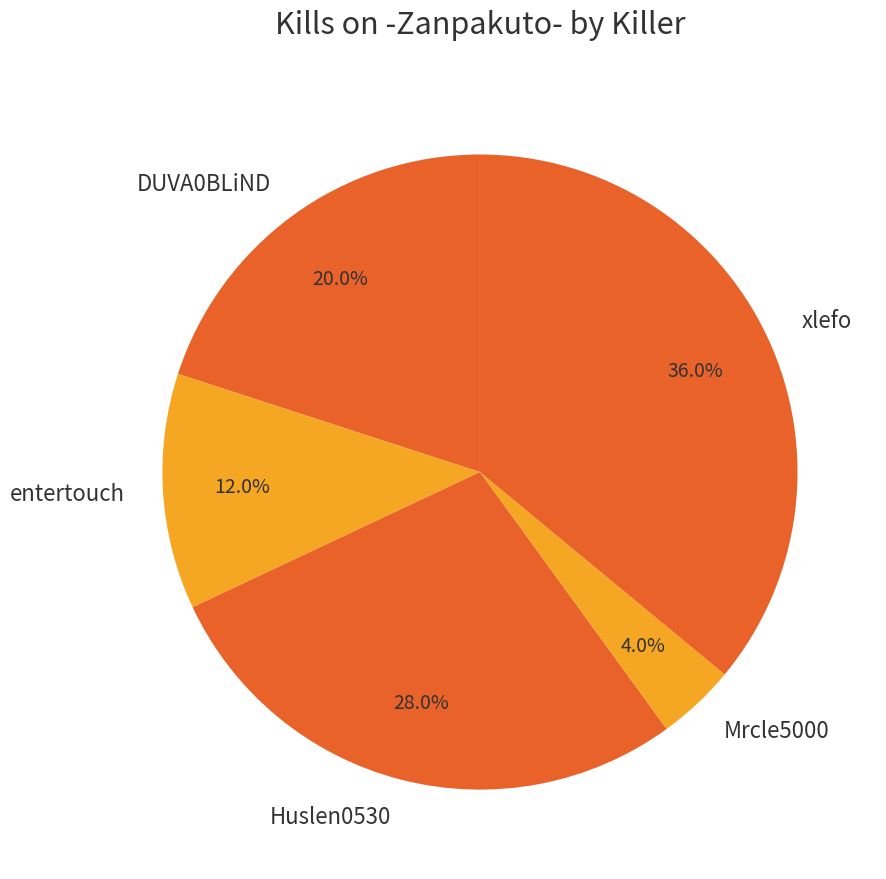

Rank the categories by value from lowest to highest.

Mrcle5000, entertouch, DUVA0BLiND, Huslen0530, xlefo